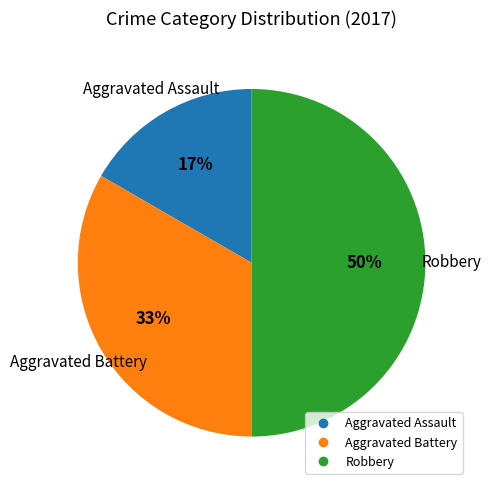

Which has a higher value, Aggravated Battery or Aggravated Assault?

Aggravated Battery